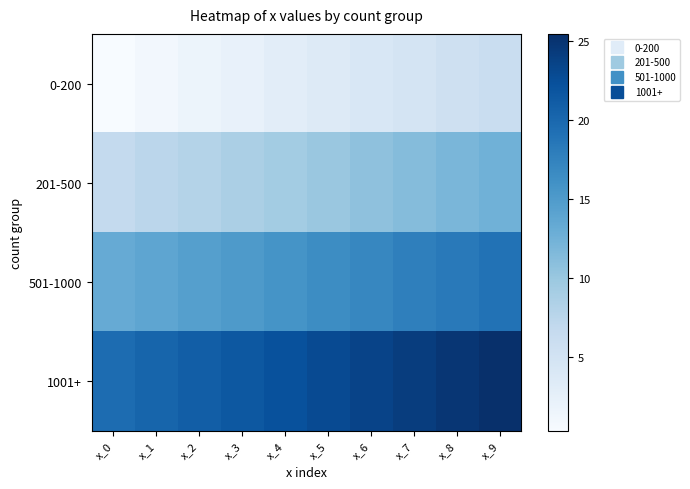

Count the number of data series in this chart.

4